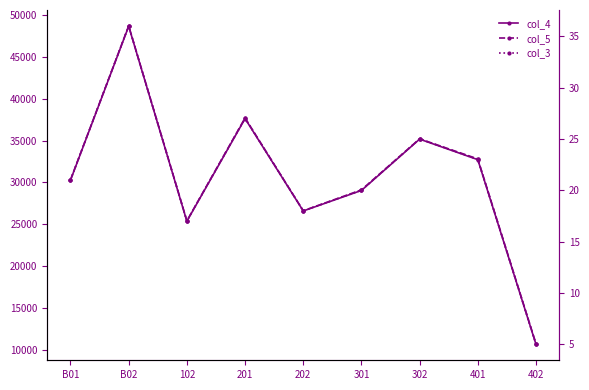

Which series has the largest total across all categories?

col_5